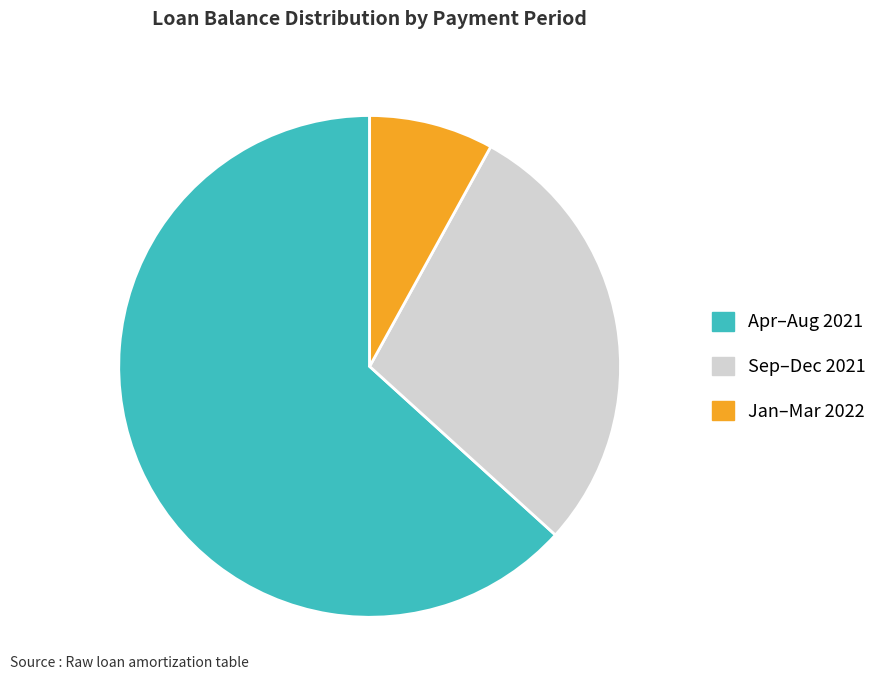

True or false: Jan–Mar 2022 accounts for 22% of the total.

False